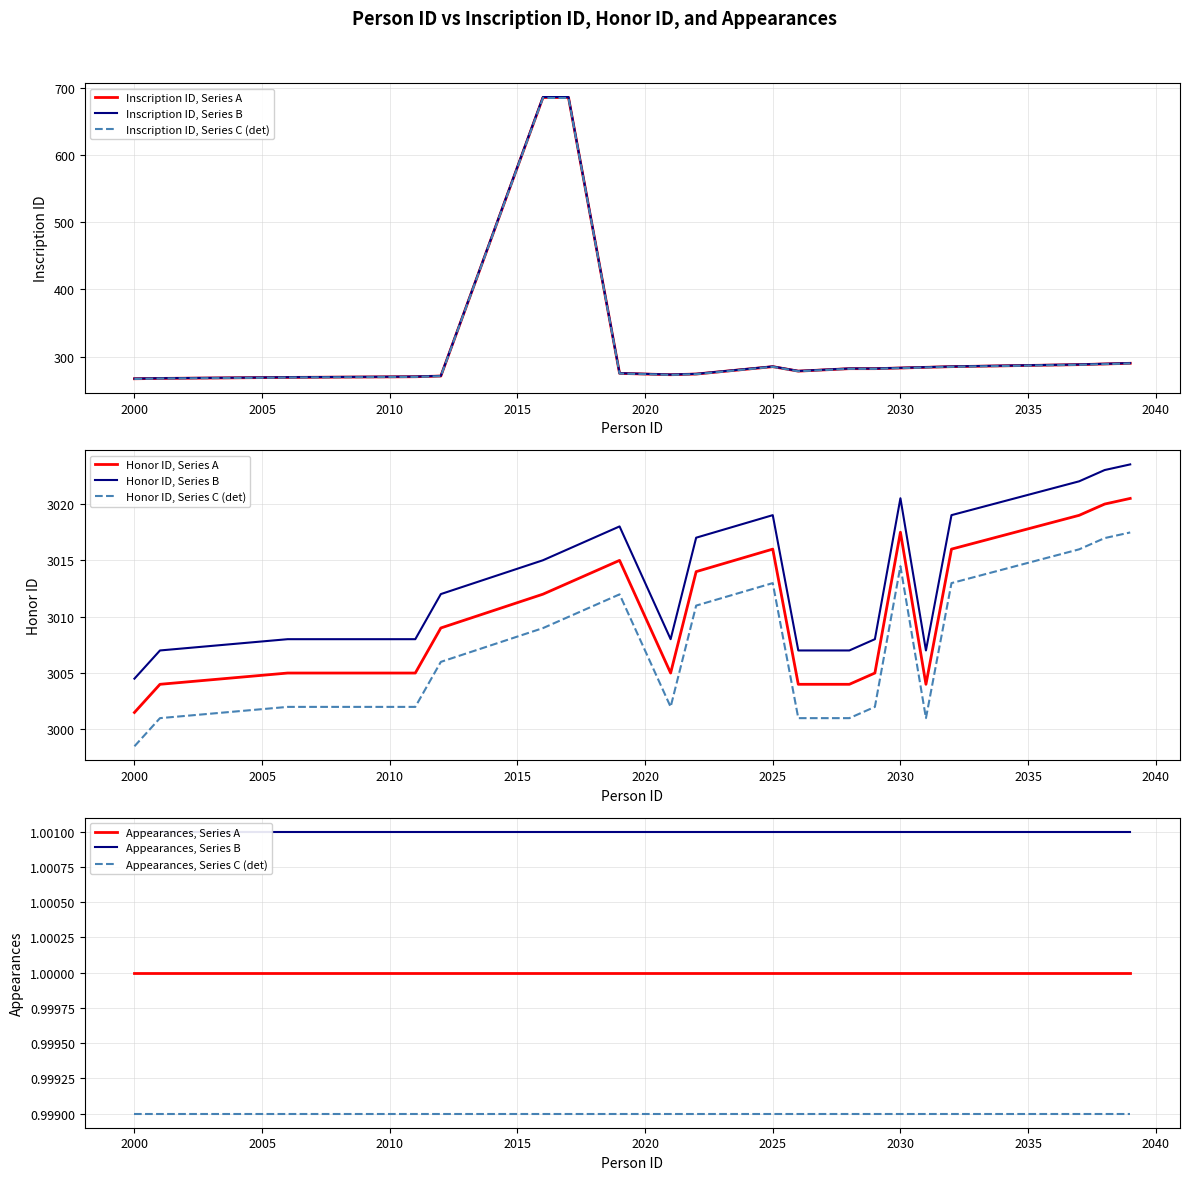

What is the average value of the Honor ID series?

3010